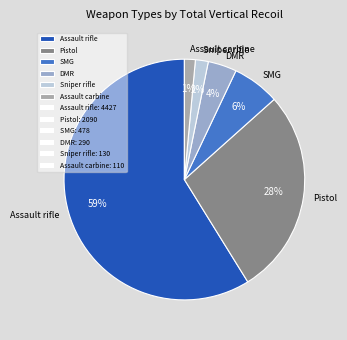

How many slices are in this pie chart?

6